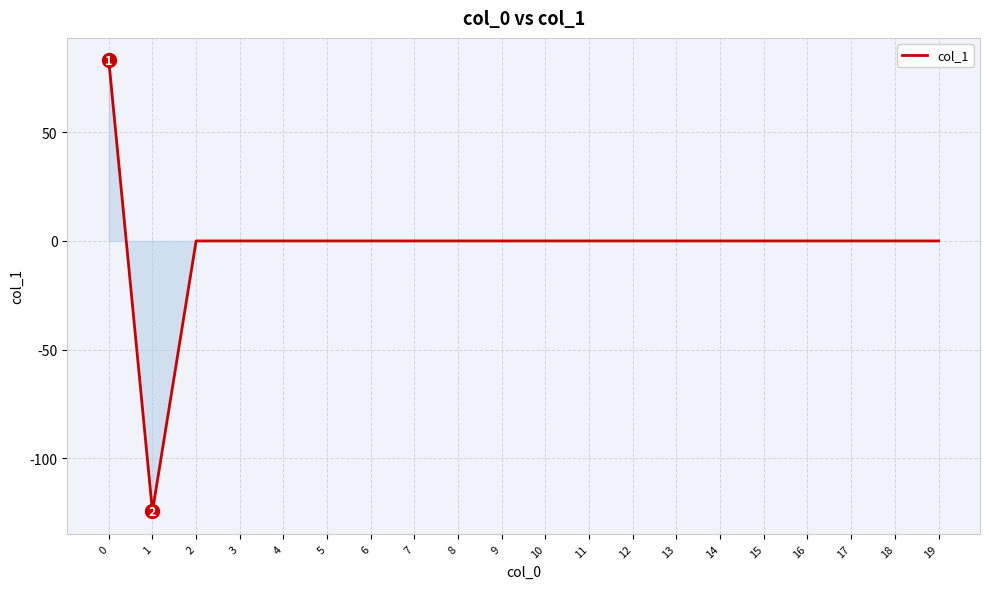

What is the sum of all values?

-41.3